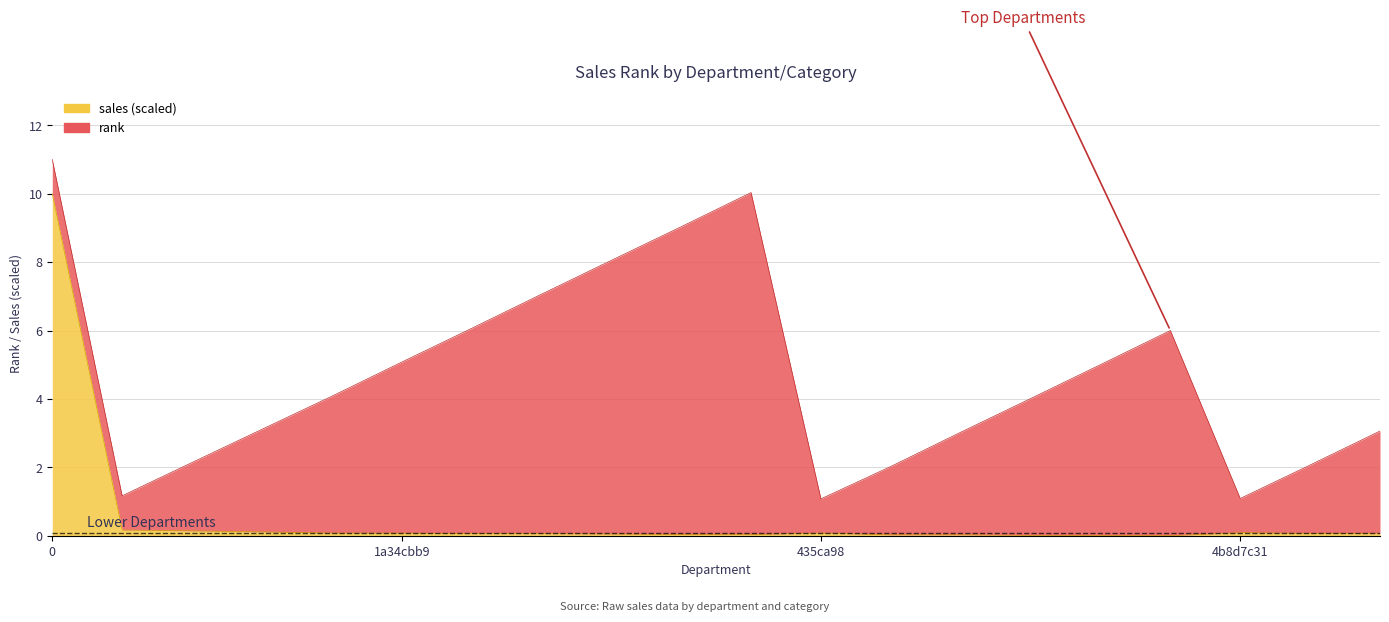

The chart shows a value of 0.0 at 435ca98_3. True or false?

True